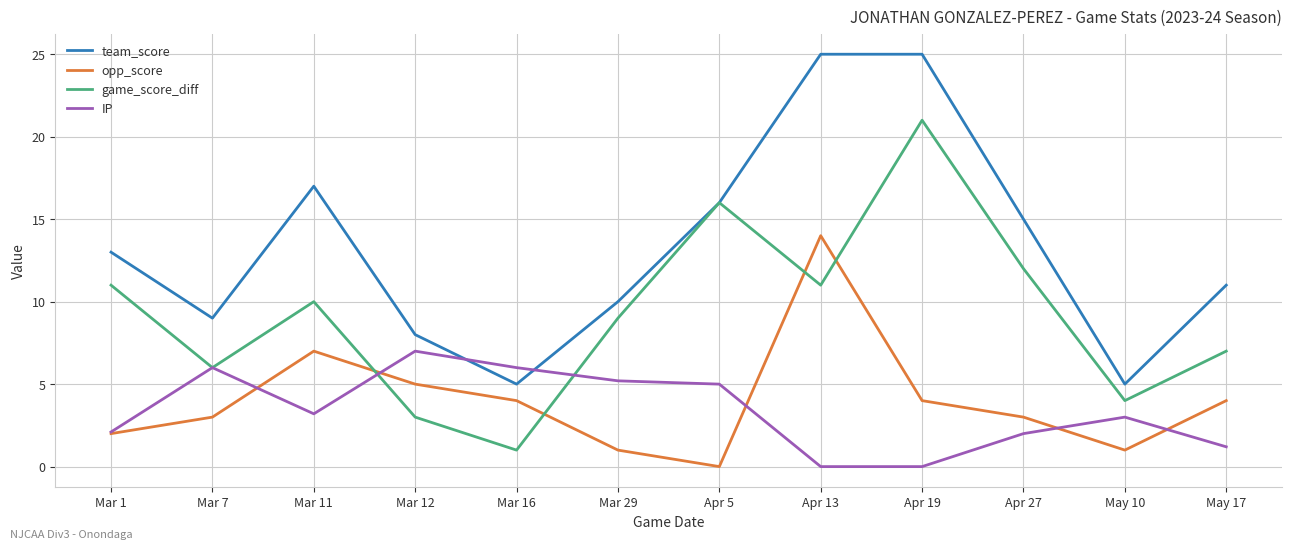

What position from the right is Apr 19?

4